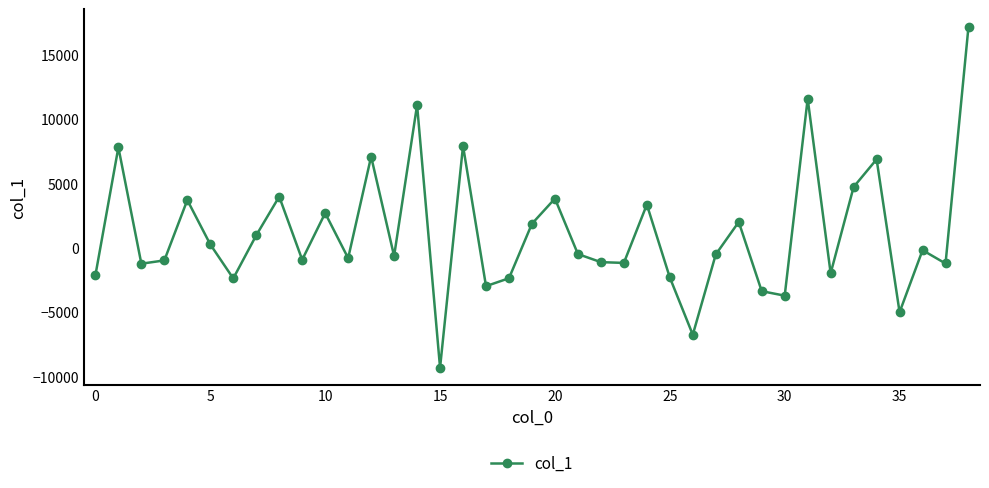

Does the chart have visible grid lines?

No